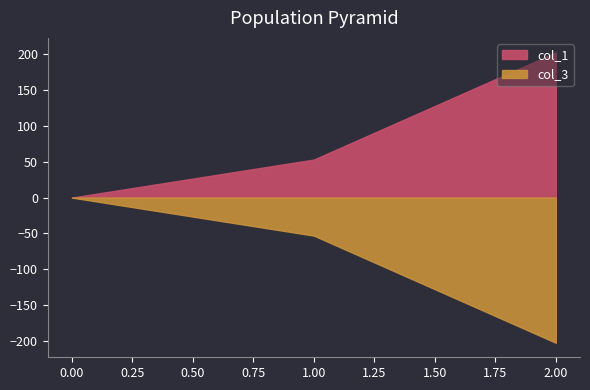

What is the sum of the col_1 values at 0 and 2?

202.3